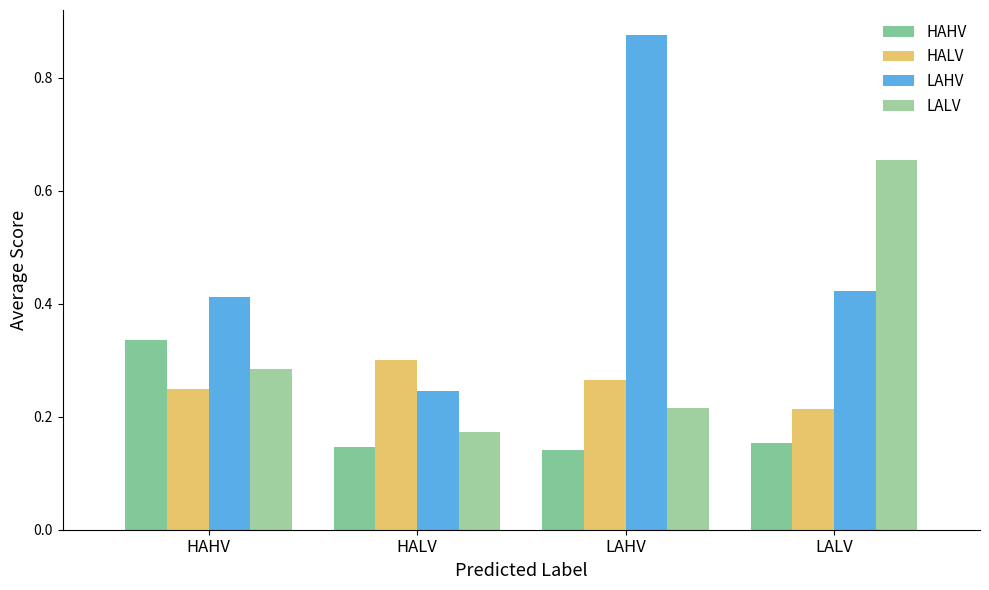

How many groups of bars are there?

4